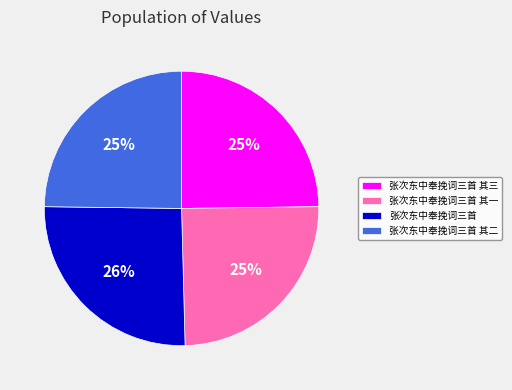

Is it true that 张次东中奉挽词三首 其三 is 25% of the pie?

True